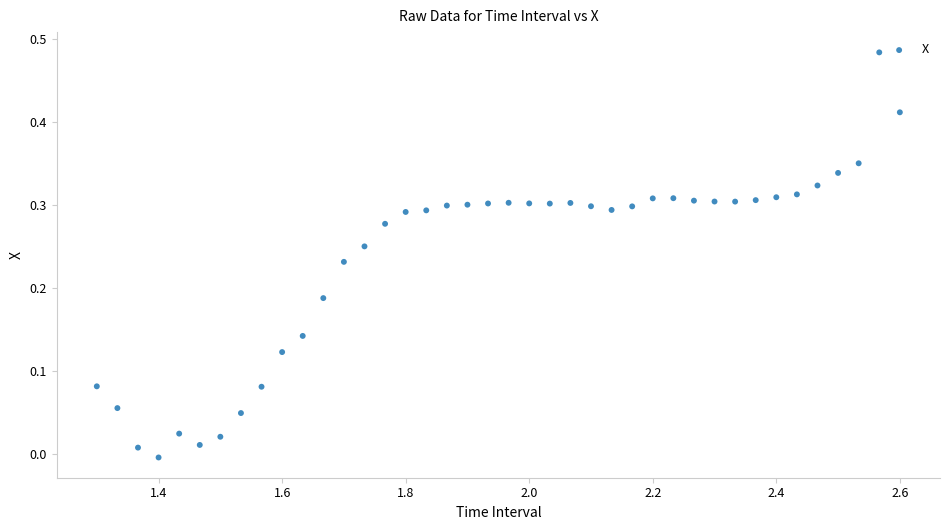

What is the range of X values (max minus min)?

1.3